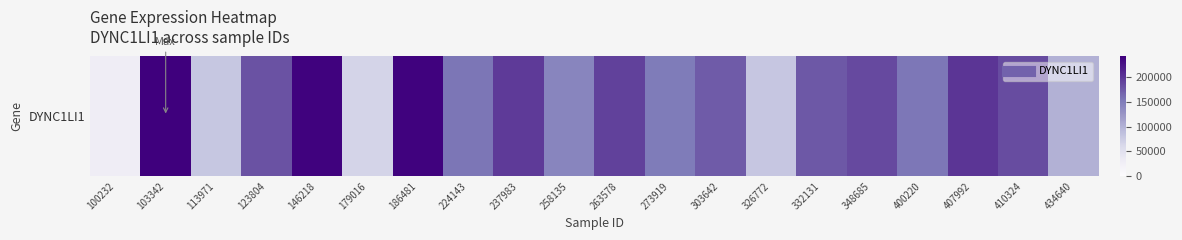

What is the smallest value displayed?

28744